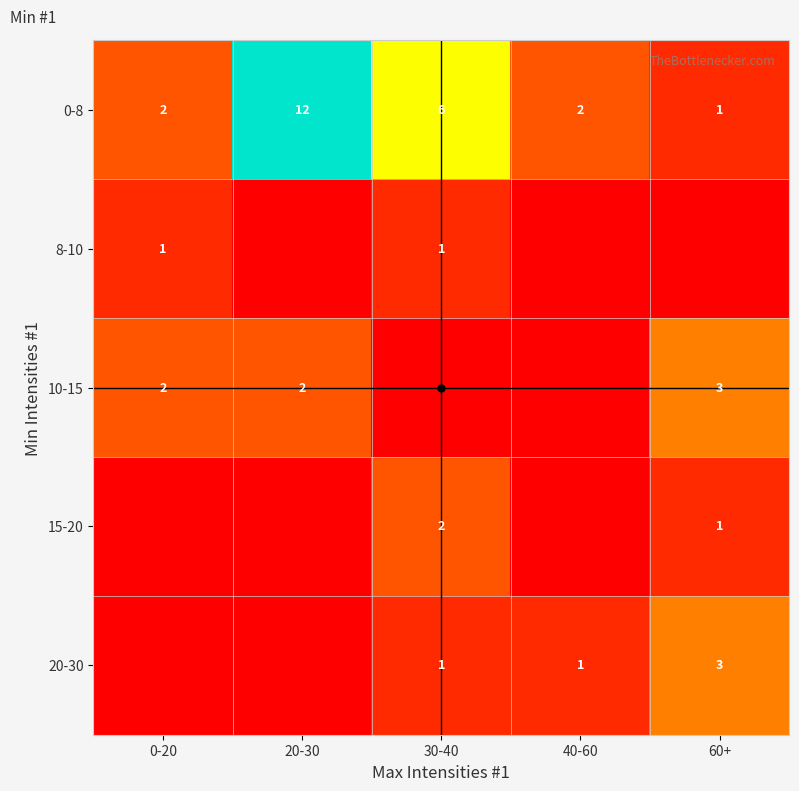

Between 0-20 and 60+, which series saw the biggest shift?

20-30